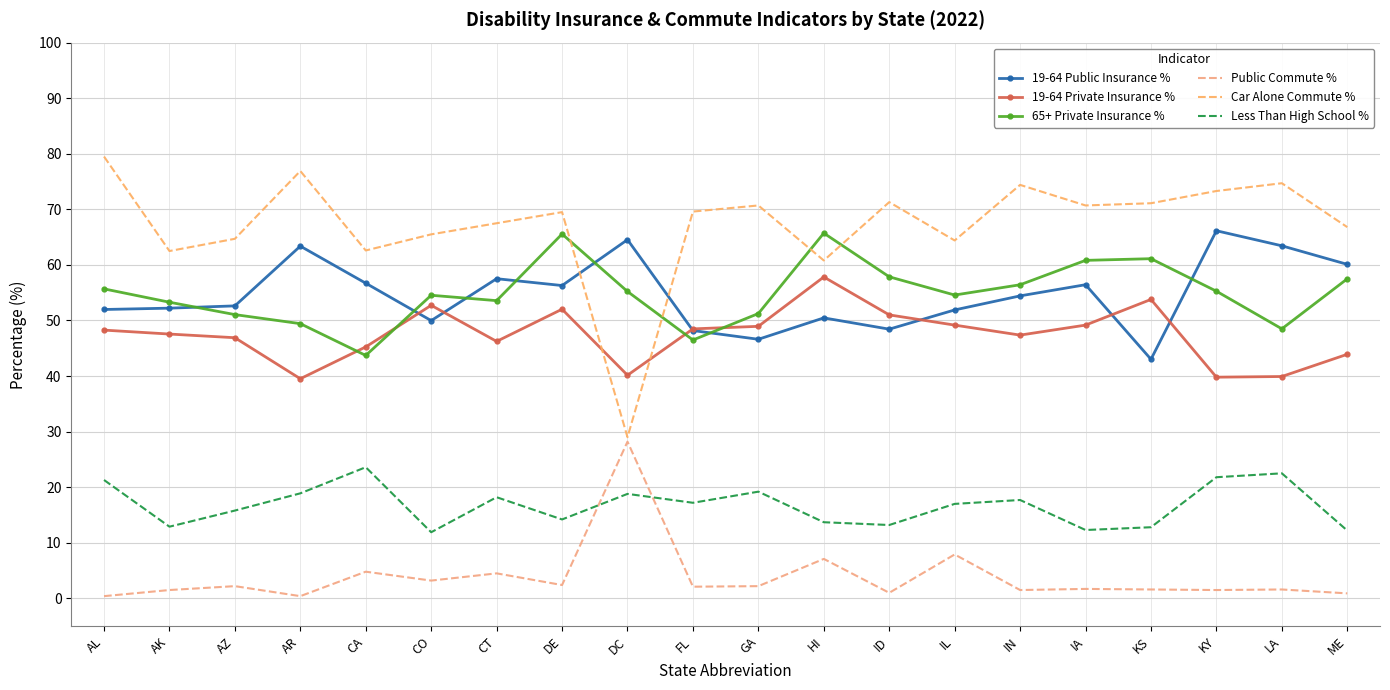

Which category has the highest value across all series?

AL